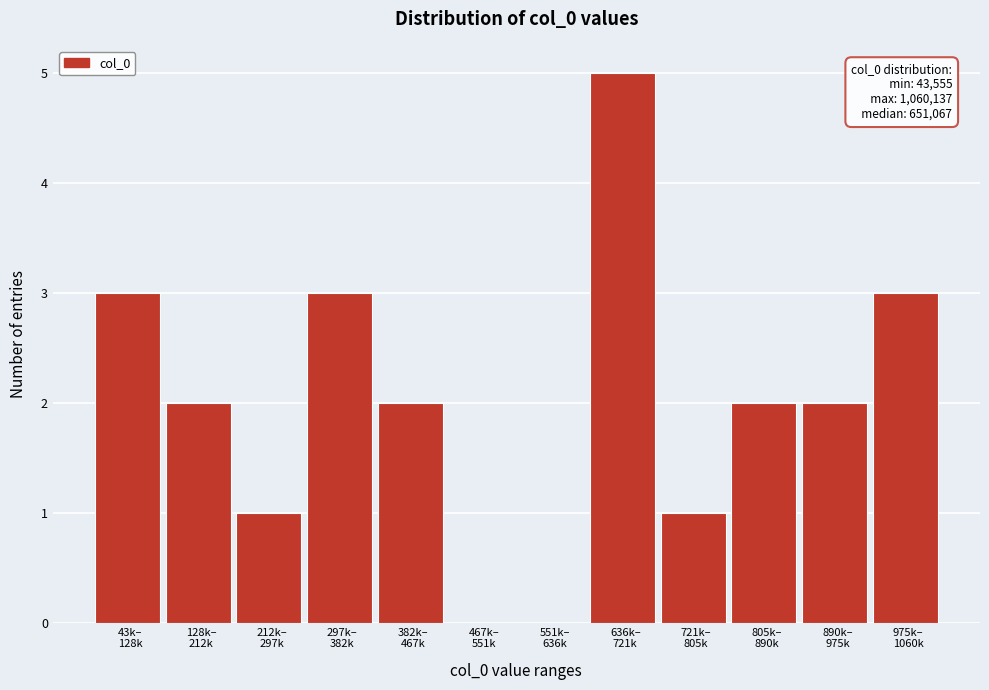

What is the greatest value displayed?

5